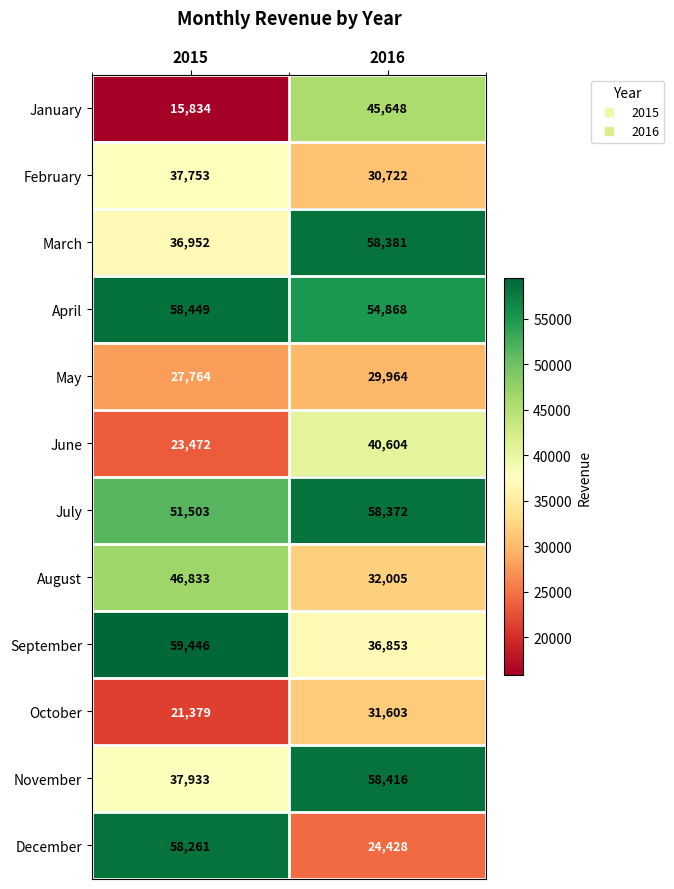

Which category has the lowest value across all series?

2015